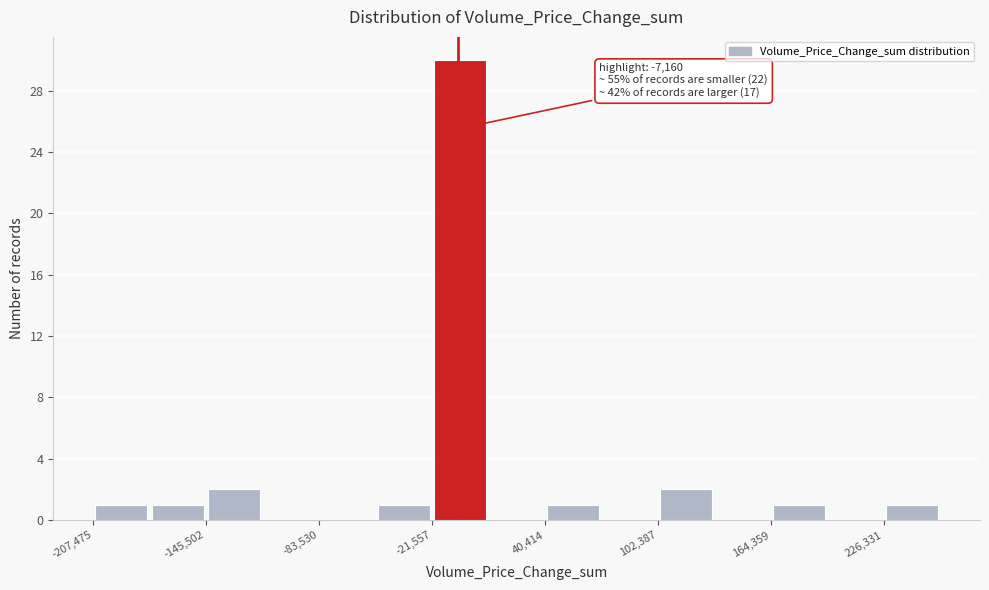

Around what value on the x-axis is the tallest bar? Give the approximate position of its centre, as read against the axis.

-10000